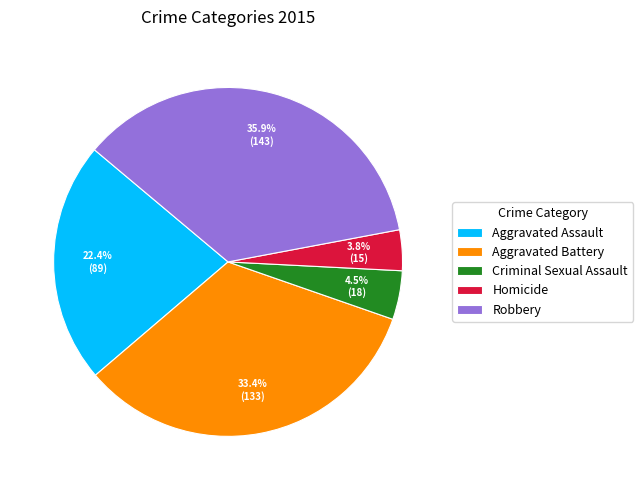

Approximately how many times larger is the value at Aggravated Assault compared to Robbery?

0.6